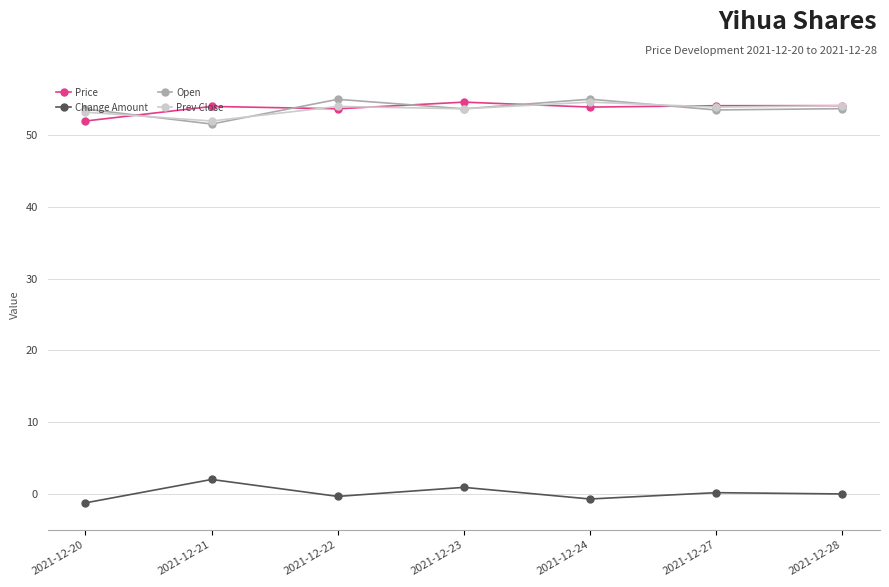

What value does the Prev Close series have at 2021-12-22?

54.0